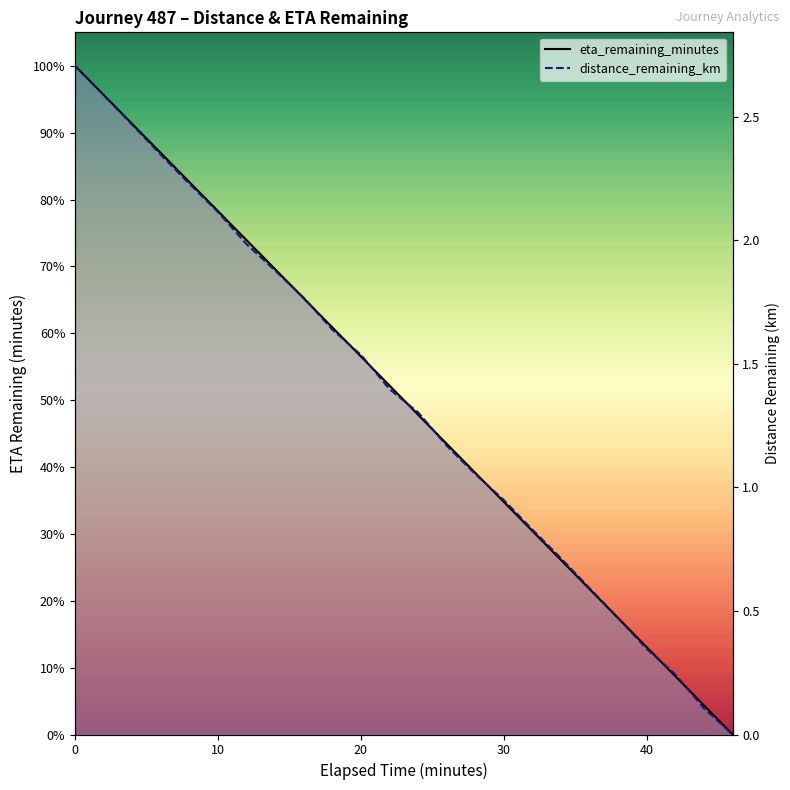

Is the value of distance_remaining_km at 10 greater than the value of eta_remaining_minutes at 50?

Yes